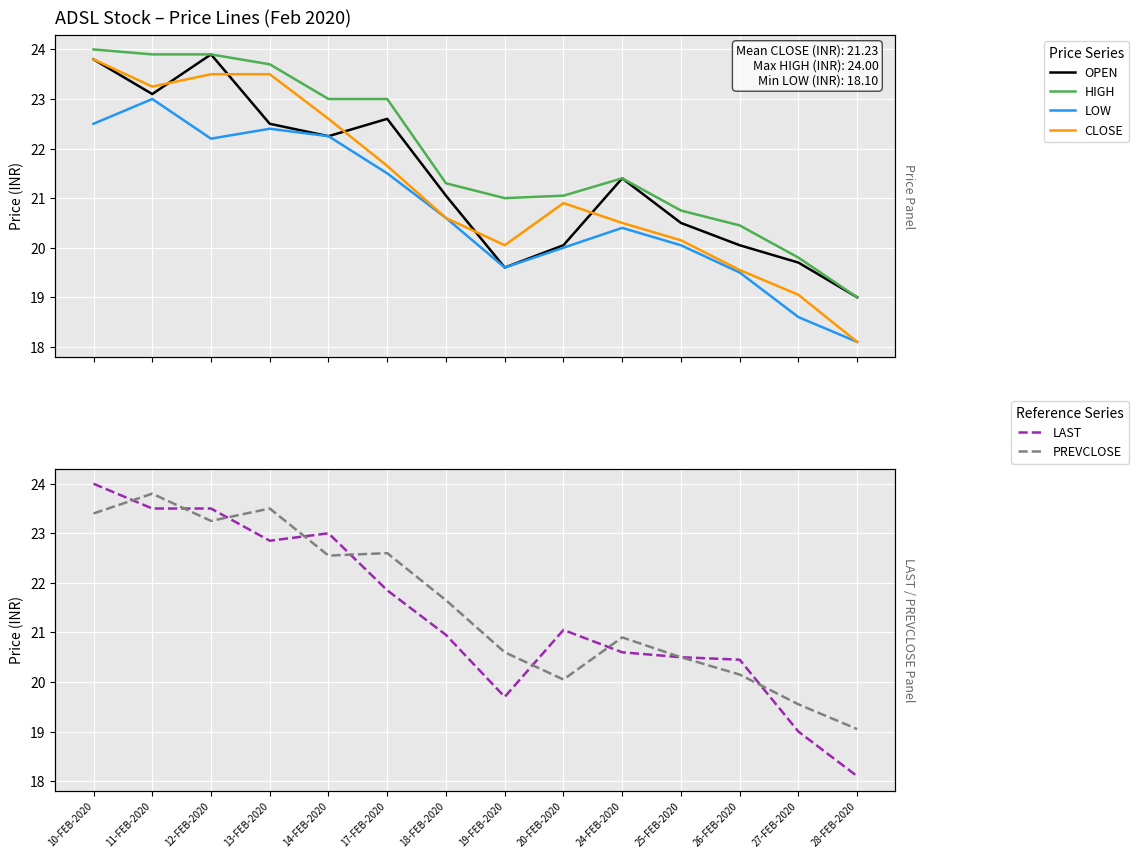

True or false: LAST has more than 2 points higher than both neighbors.

False